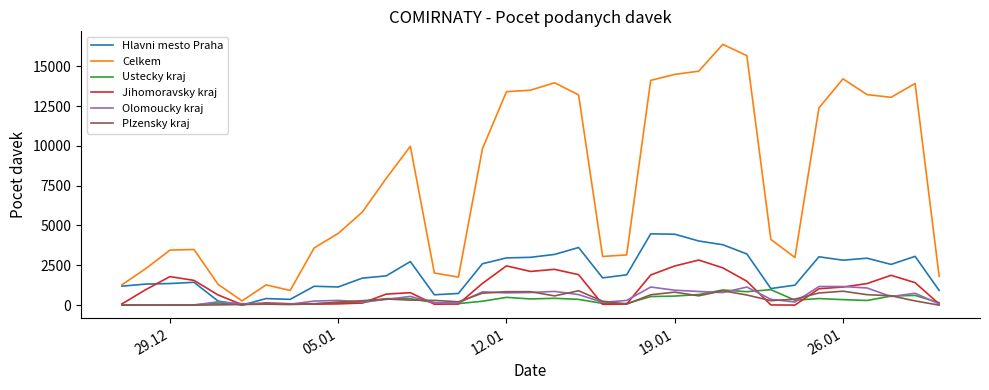

Which series has the widest spread of values?

Celkem